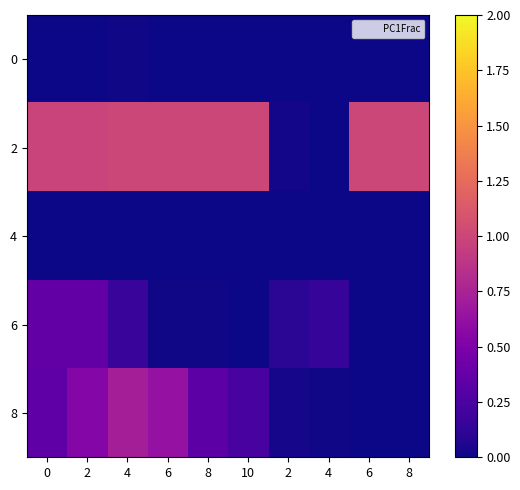

Which category has the highest value across all series?

4